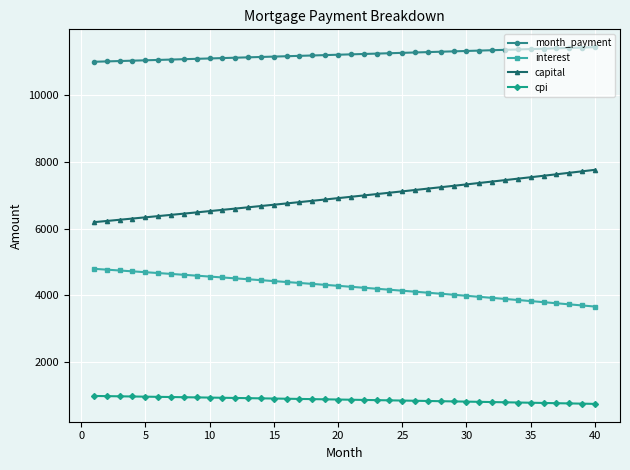

How many distinct data groups are displayed?

4